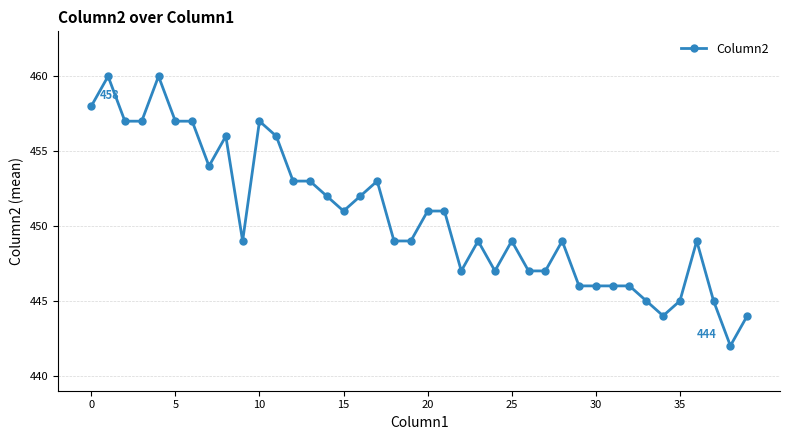

What is the smallest value displayed?

442